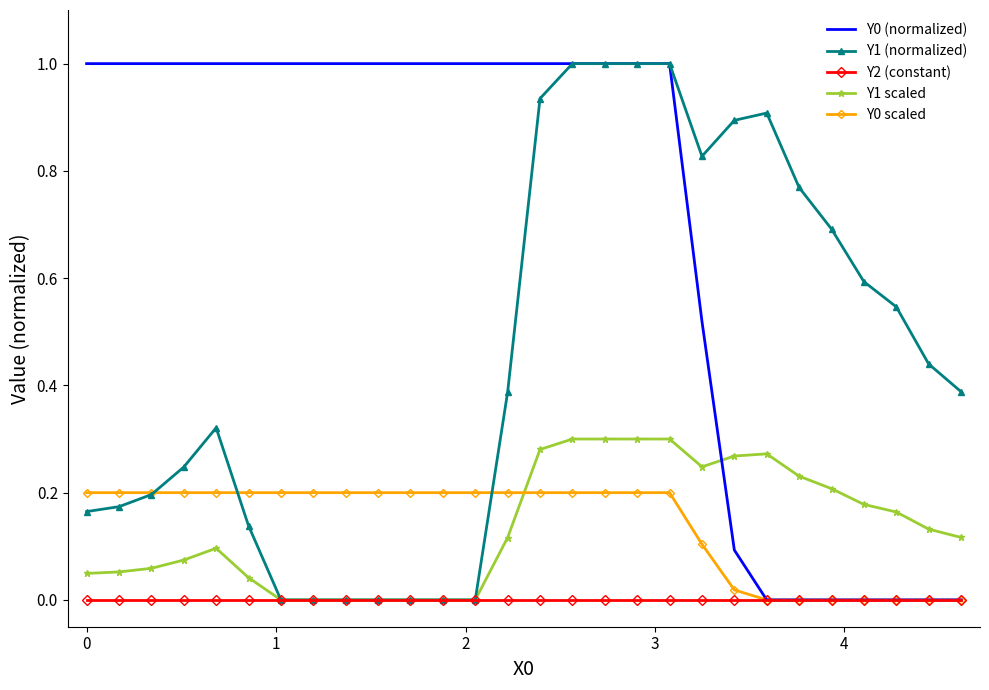

How many series are shown in this chart?

5